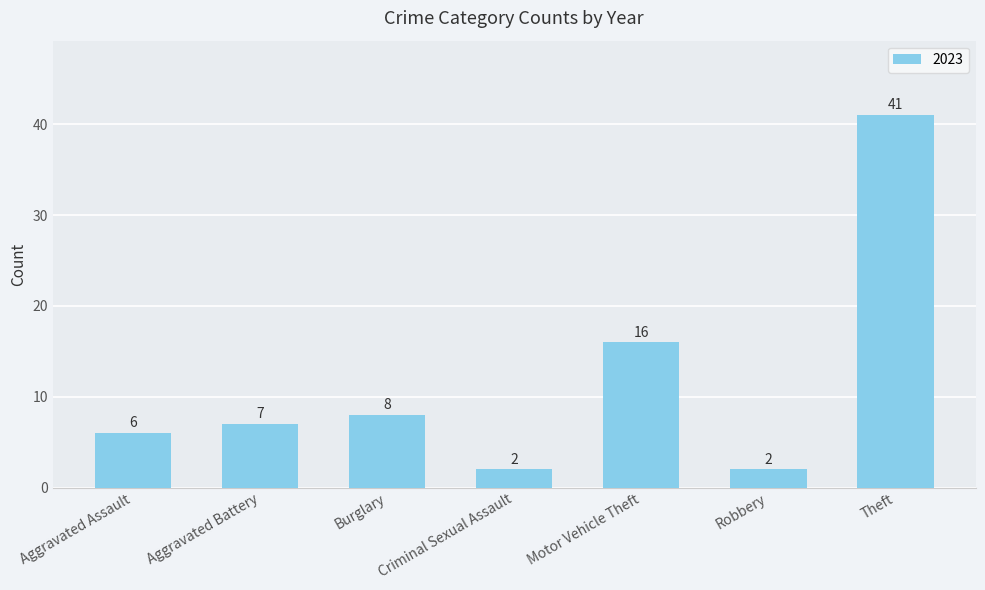

Does the chart contain any negative values?

No